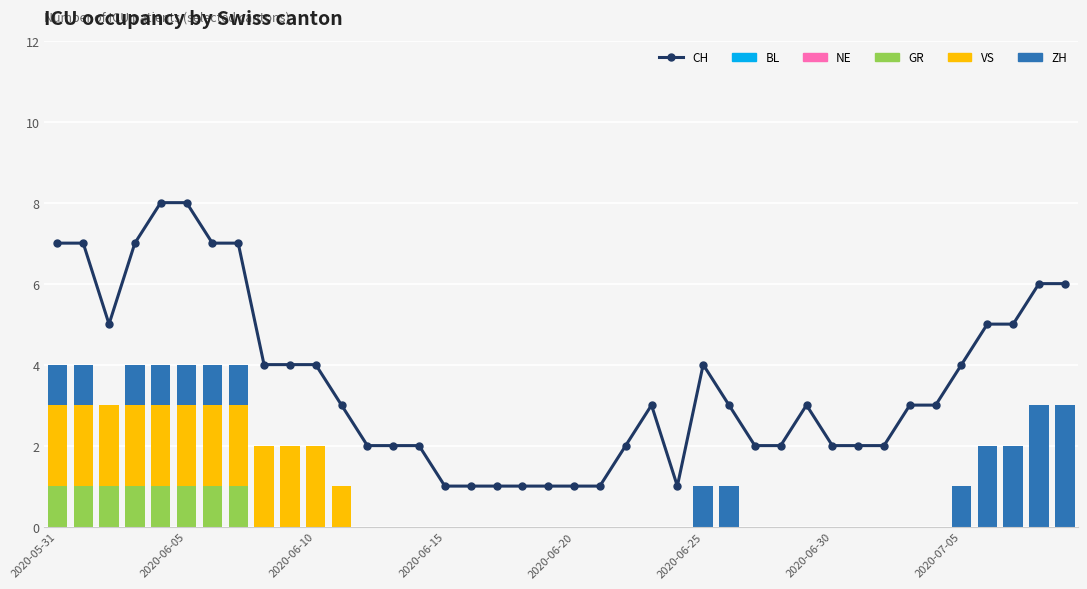

What is the lowest value of the CH series?

1